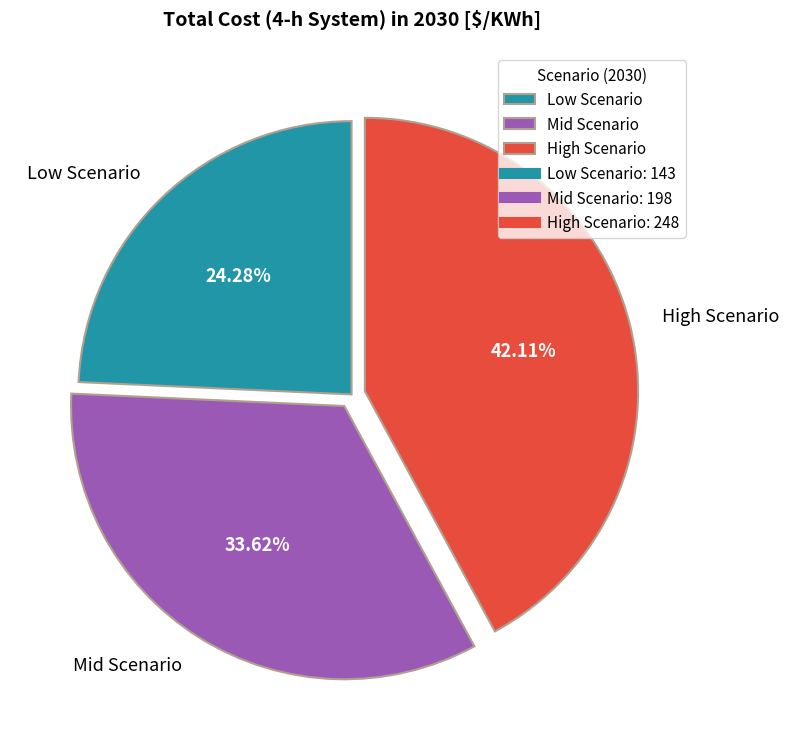

Which category has the smallest portion of the pie?

Low Scenario